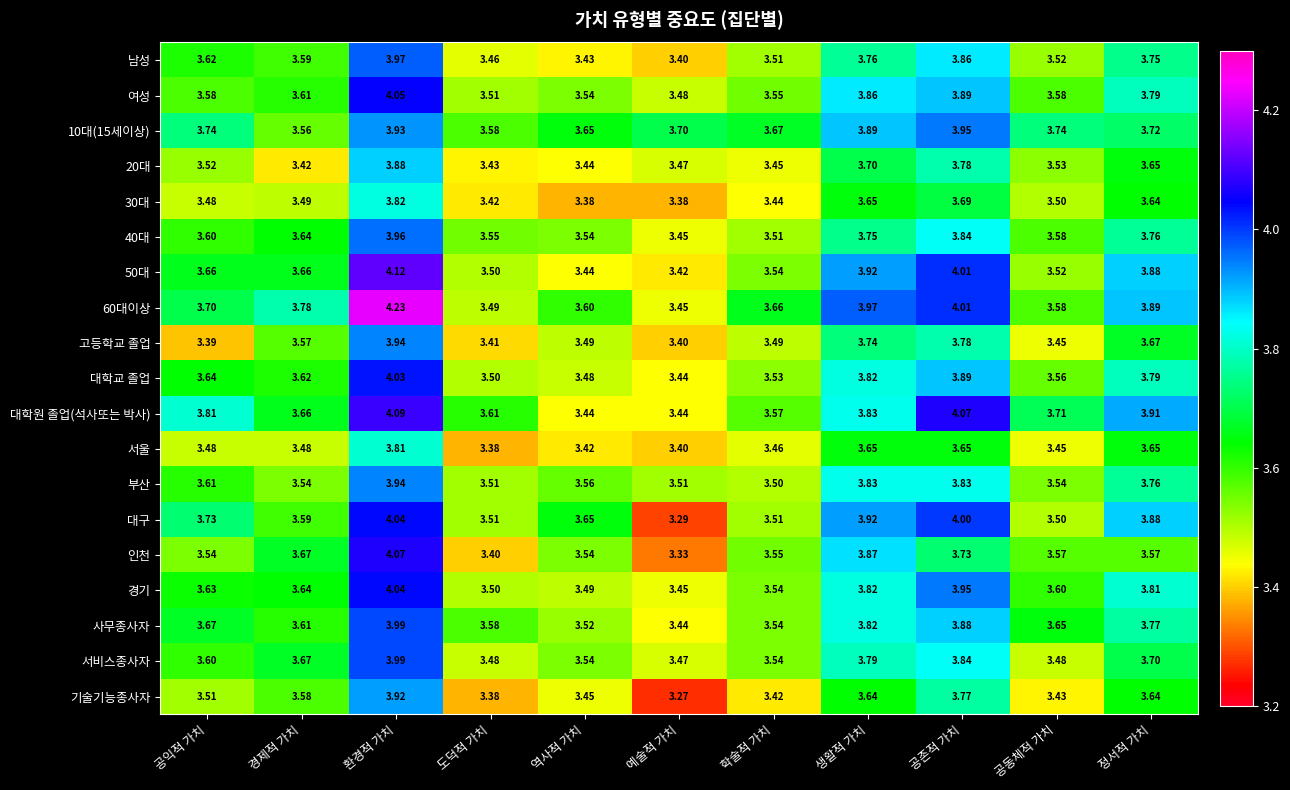

Between 공익적 가치 and 공동체적 가치, which series saw the biggest shift?

대구